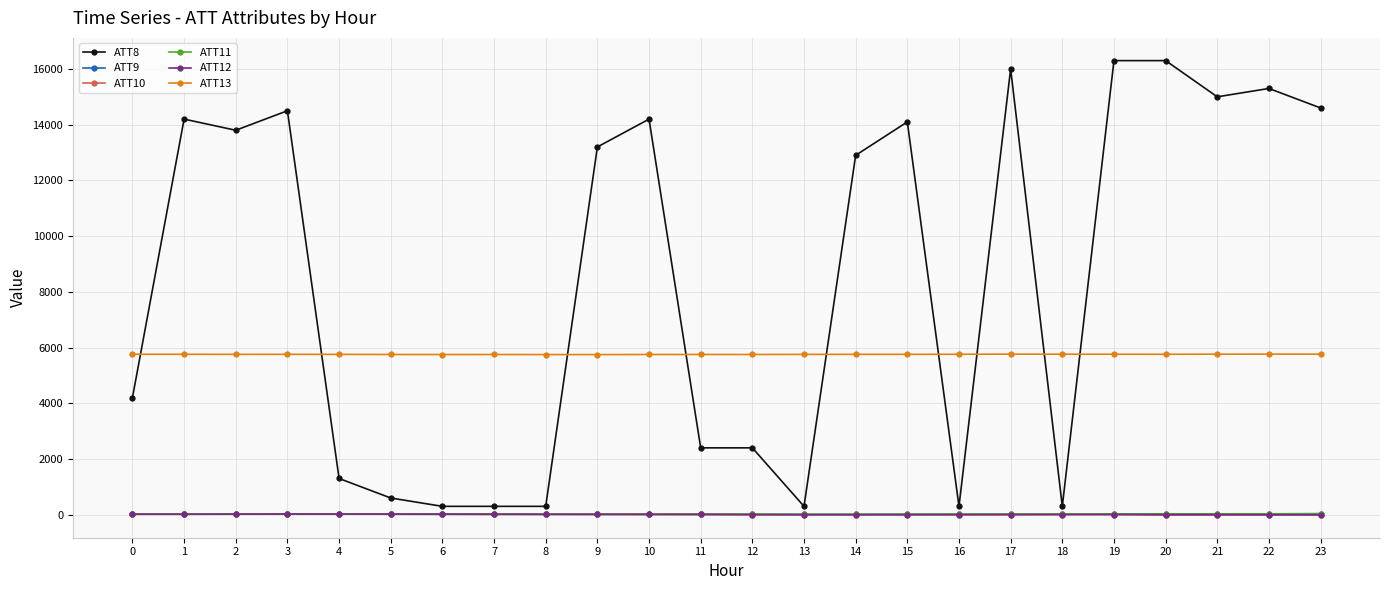

How many values in the ATT12 series exceed 8?

12